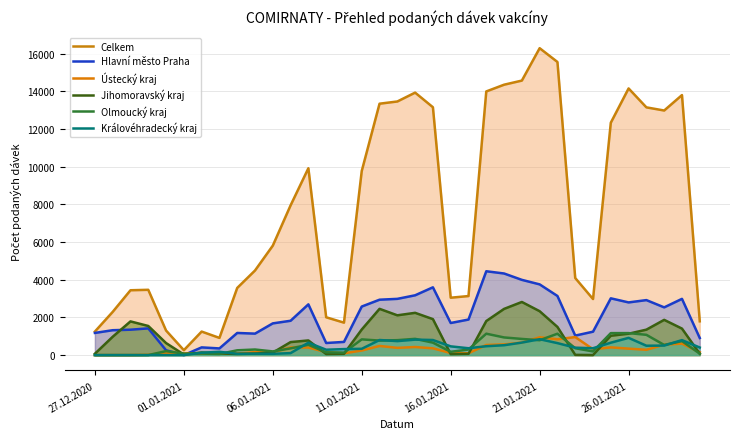

Does the chart display data point markers on the line(s)?

No